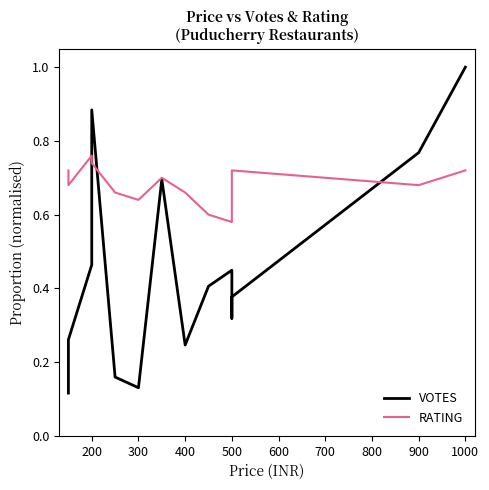

What position from the left is 900?

9